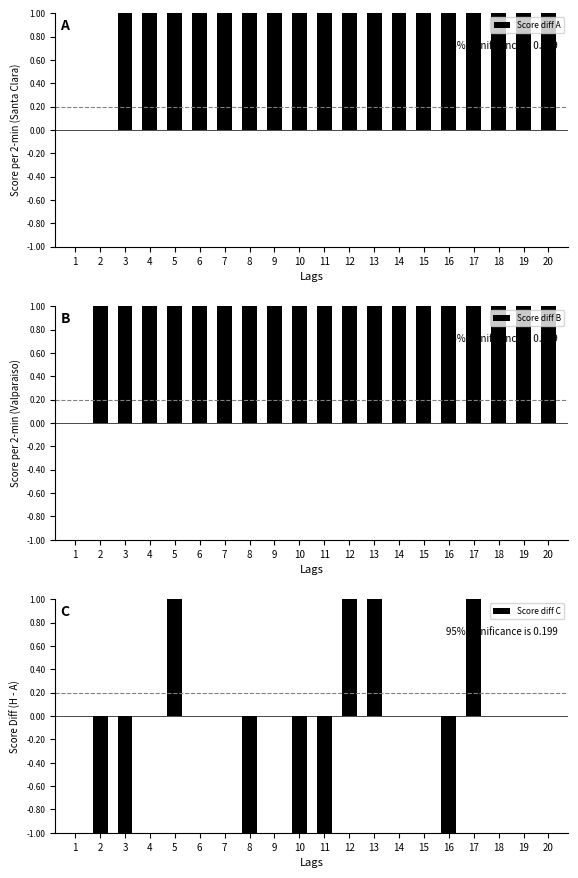

Which series changed the most between 9 and 15?

Score diff A